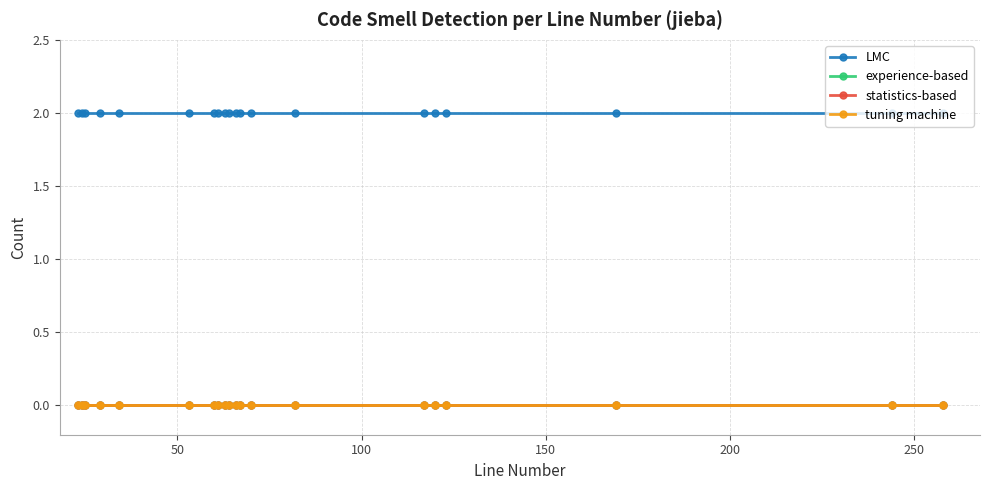

Is this an area chart (filled region under the line)?

No